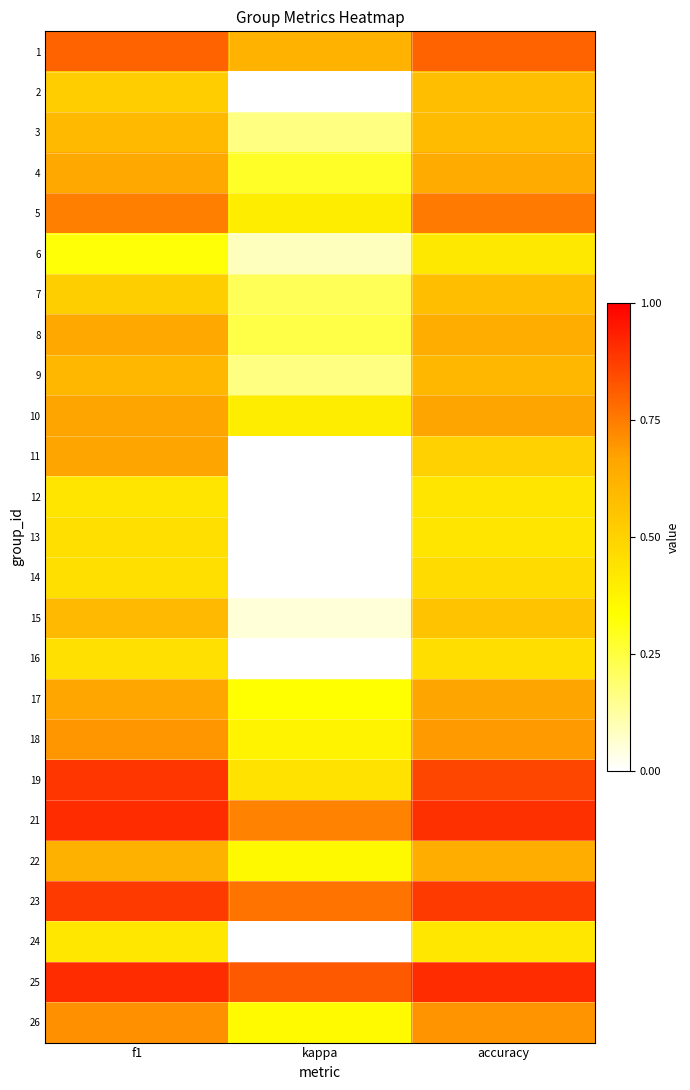

Reading left to right, transcribe all the data shown in this chart.

1: f1=0.8	kappa=0.6	accuracy=0.8
2: f1=0.5	kappa=0.0	accuracy=0.6
3: f1=0.6	kappa=0.2	accuracy=0.6
4: f1=0.7	kappa=0.3	accuracy=0.6
5: f1=0.7	kappa=0.4	accuracy=0.8
6: f1=0.3	kappa=0.1	accuracy=0.4
7: f1=0.5	kappa=0.2	accuracy=0.6
8: f1=0.7	kappa=0.2	accuracy=0.6
9: f1=0.6	kappa=0.2	accuracy=0.6
10: f1=0.7	kappa=0.4	accuracy=0.7
11: f1=0.7	kappa=0.0	accuracy=0.5
12: f1=0.4	kappa=0.0	accuracy=0.4
13: f1=0.5	kappa=0.0	accuracy=0.4
14: f1=0.5	kappa=0.0	accuracy=0.5
15: f1=0.6	kappa=0.1	accuracy=0.6
16: f1=0.4	kappa=0.0	accuracy=0.5
17: f1=0.7	kappa=0.3	accuracy=0.7
18: f1=0.7	kappa=0.4	accuracy=0.7
19: f1=0.9	kappa=0.4	accuracy=0.9
21: f1=0.9	kappa=0.7	accuracy=0.9
22: f1=0.6	kappa=0.4	accuracy=0.6
23: f1=0.9	kappa=0.8	accuracy=0.9
24: f1=0.4	kappa=0.0	accuracy=0.4
25: f1=0.9	kappa=0.8	accuracy=0.9
26: f1=0.7	kappa=0.3	accuracy=0.7